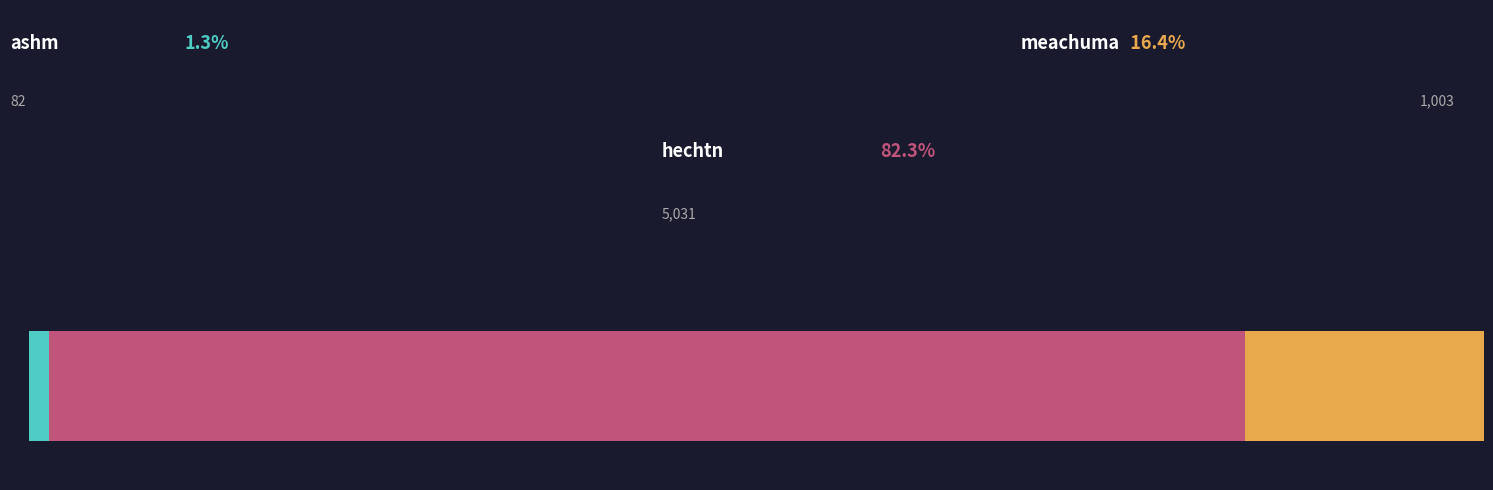

What is the label of the 3rd bar from the right?

ashm